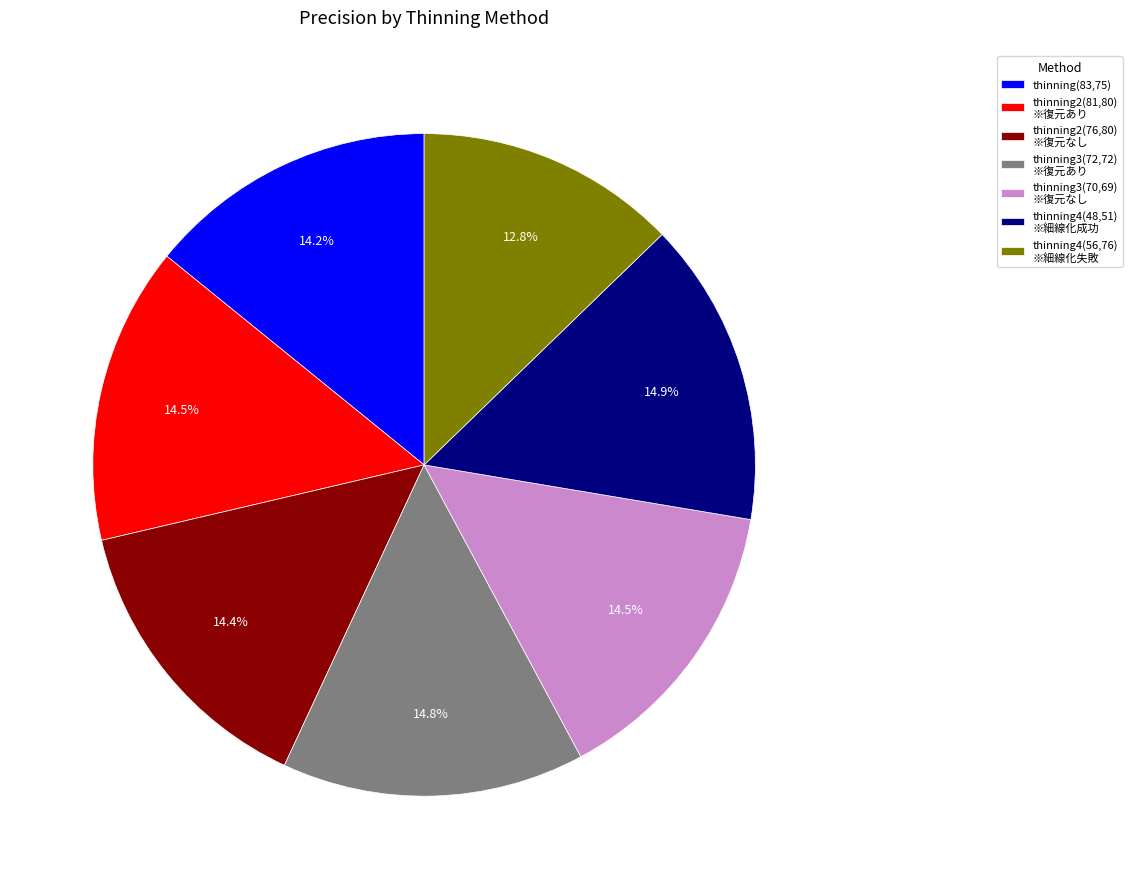

Count the number of slices in the pie.

7